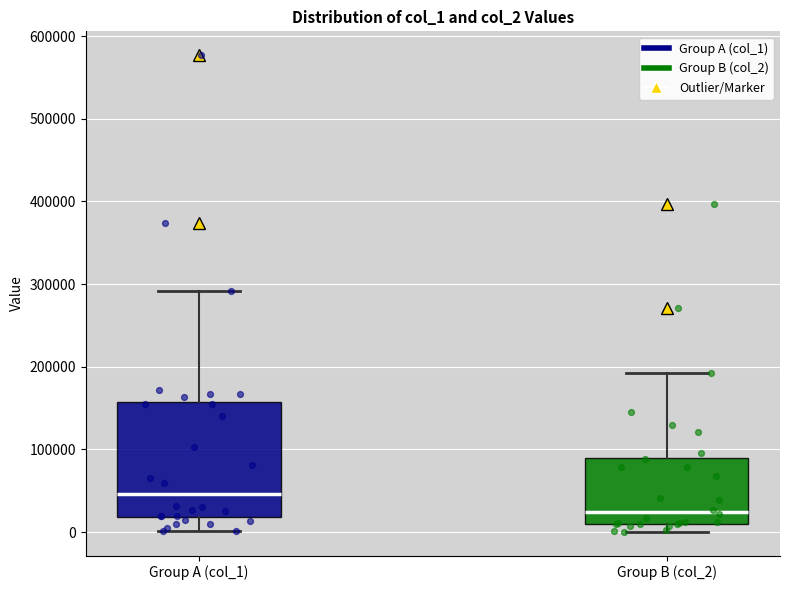

Where is the upper edge of the box for Group A (col_1) on the y-axis? The values are not printed on the chart, so give them approximately, as read against the axis.

160000